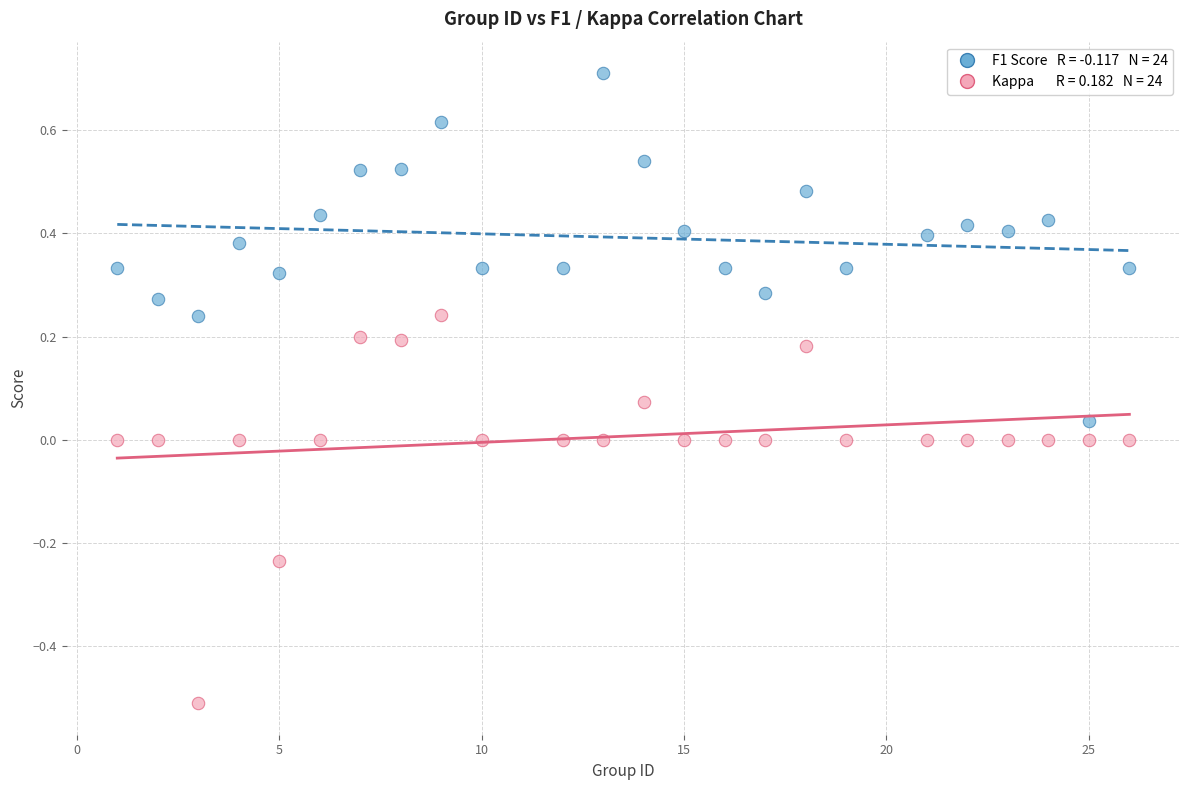

Across all data points, what is the range of X values (max minus min)?

25.0